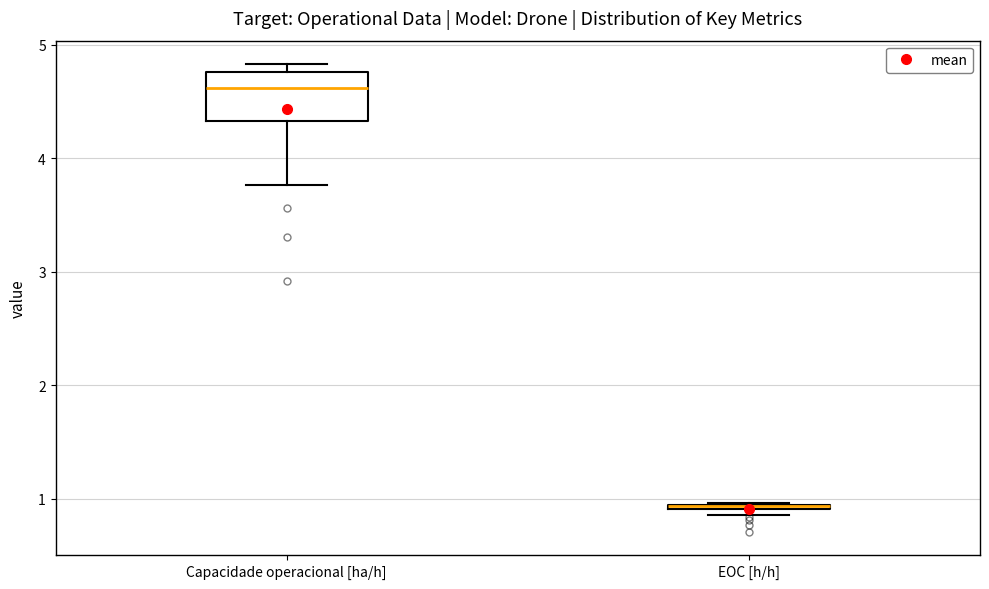

Where is the upper edge of the box for EOC [h/h] on the y-axis? The values are not printed on the chart, so give them approximately, as read against the axis.

1.0